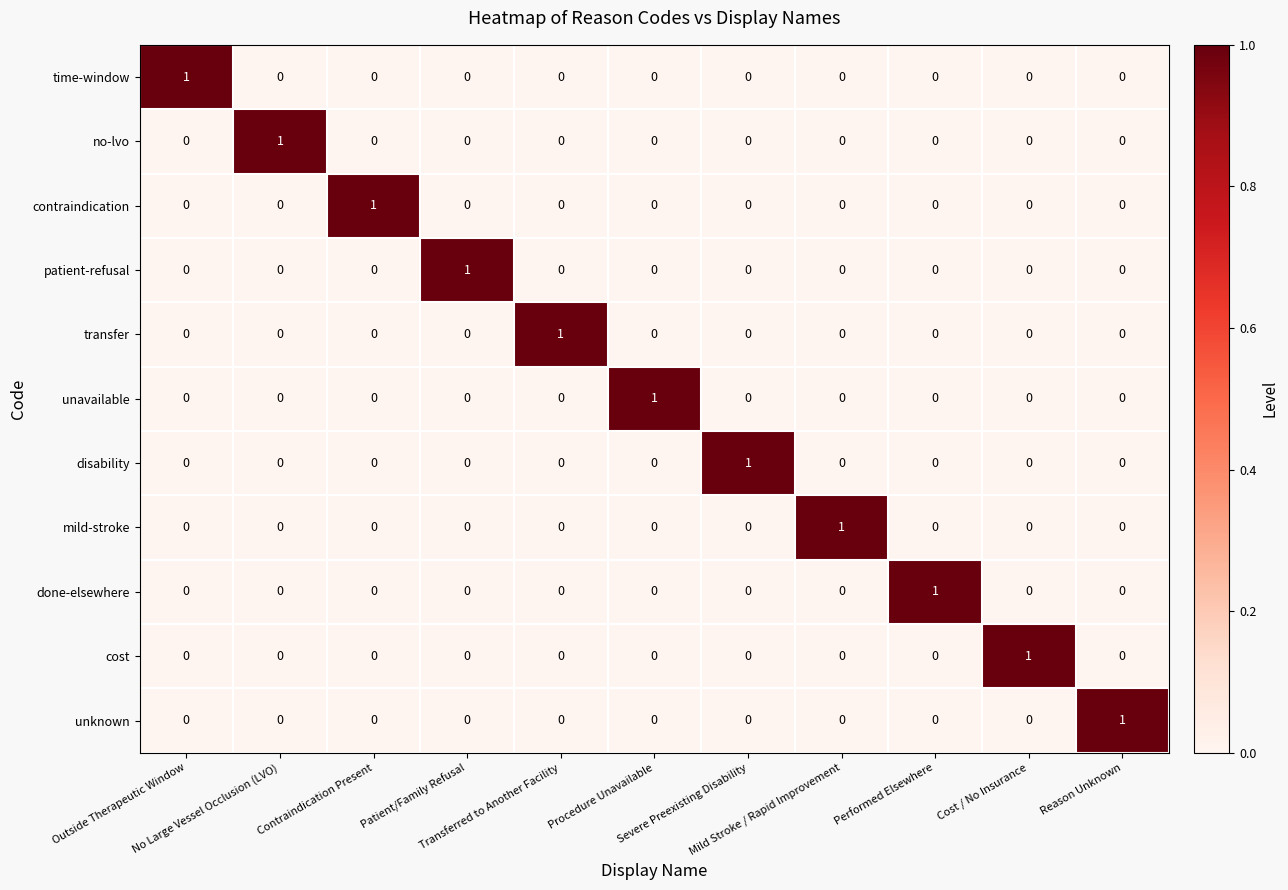

At how many categories does at least one series exceed 0?

11